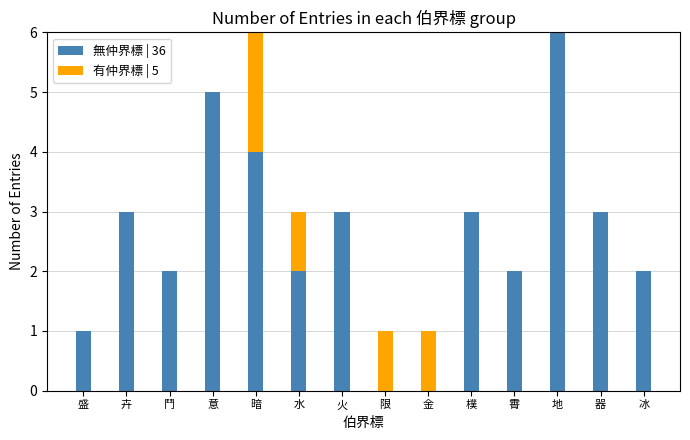

Is it true that 無仲界標 | 36 equals 4 at 暗?

True